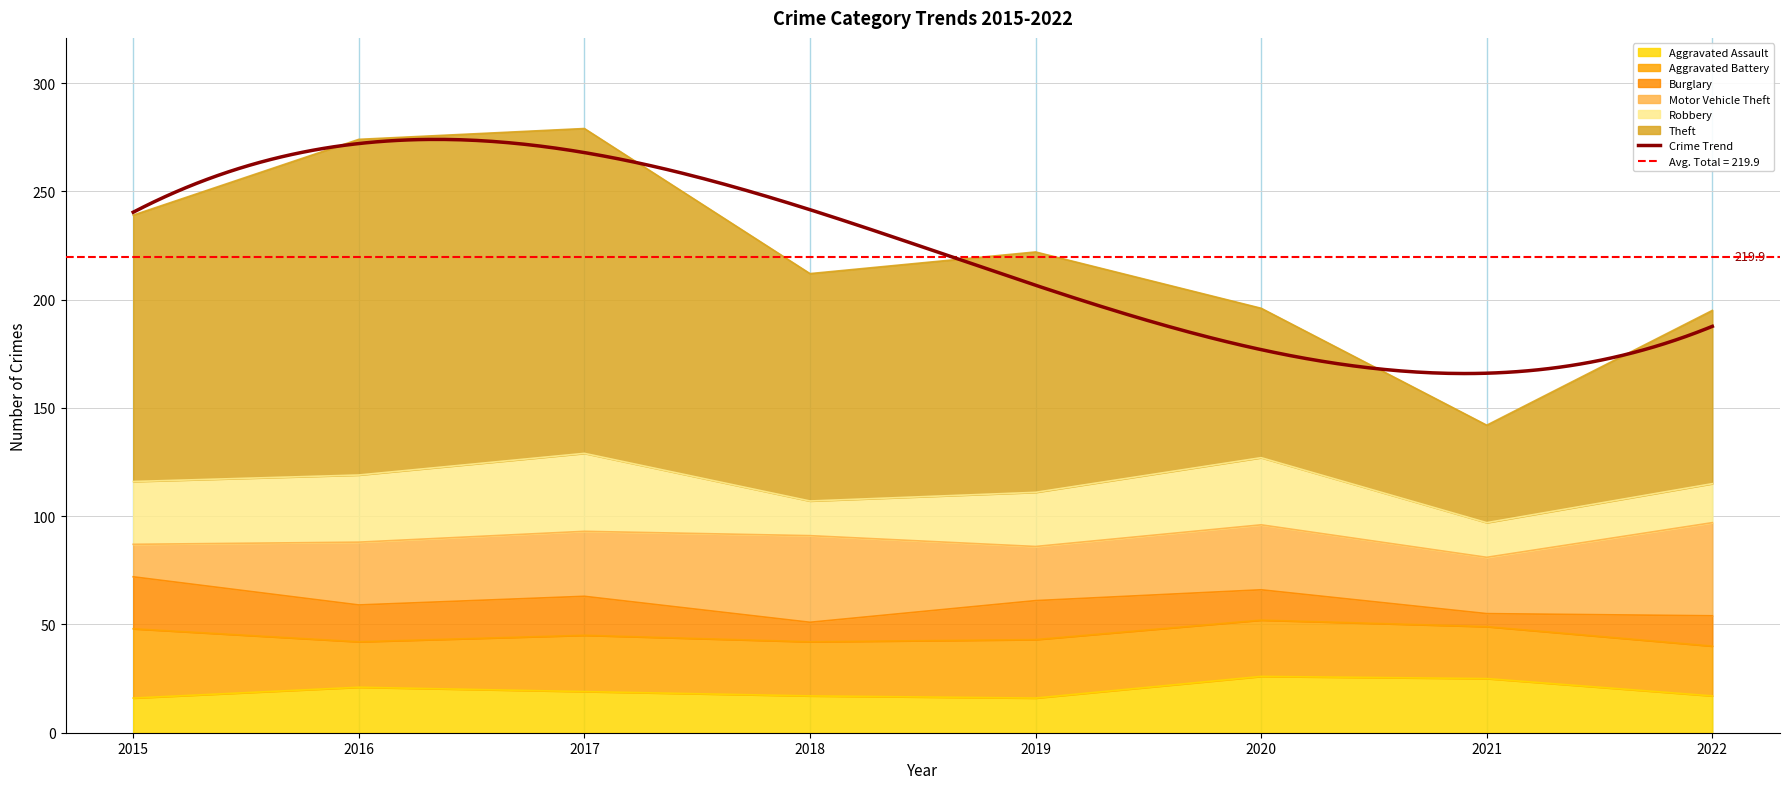

At how many categories does at least one series exceed 138?

2